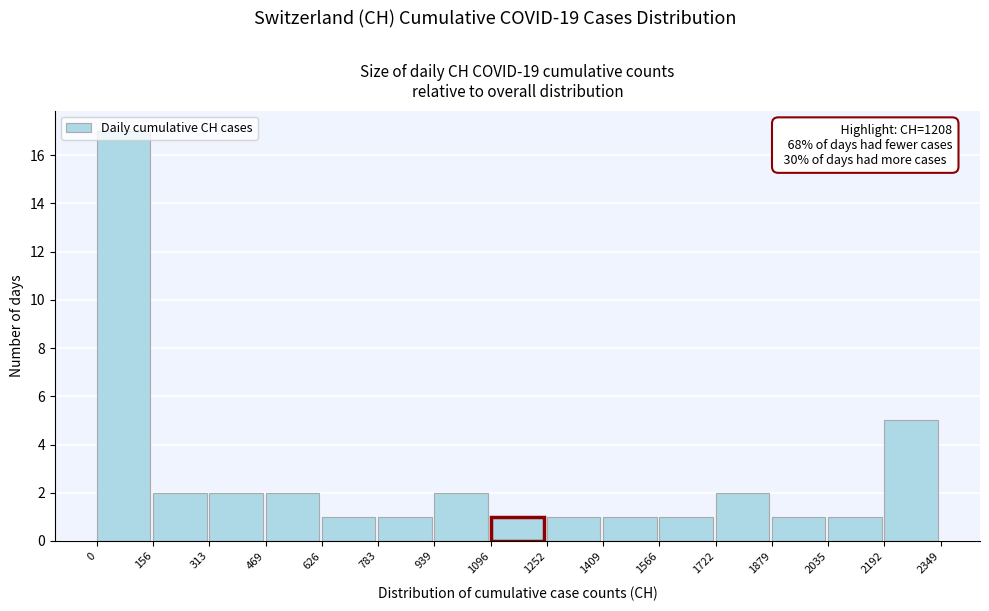

Which range on the x-axis has the tallest bar?

0 to 156